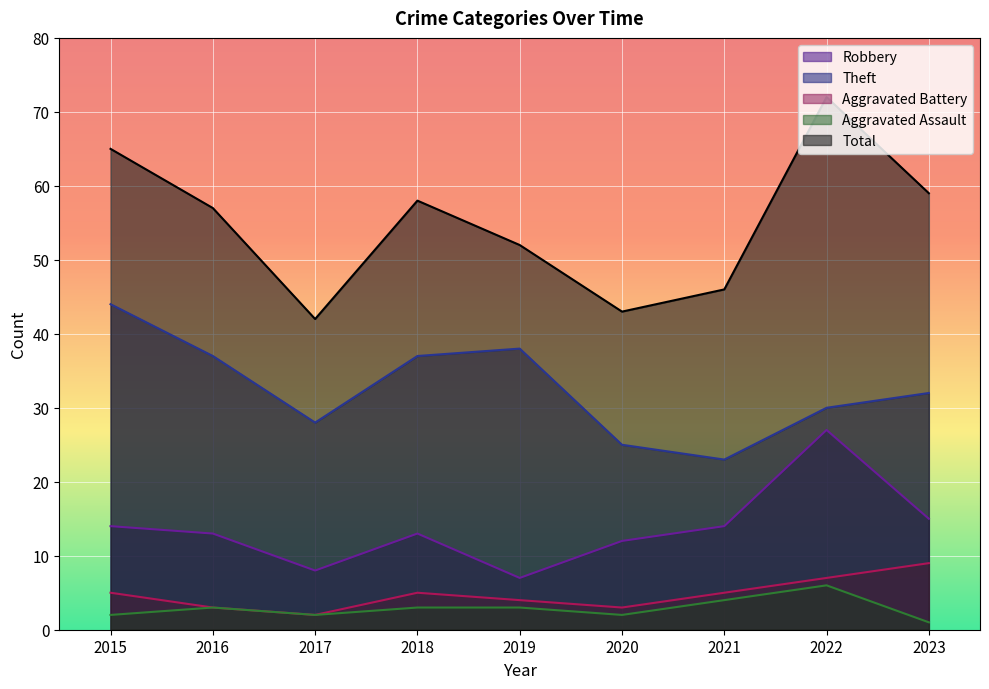

At how many categories does at least one series exceed 7?

9